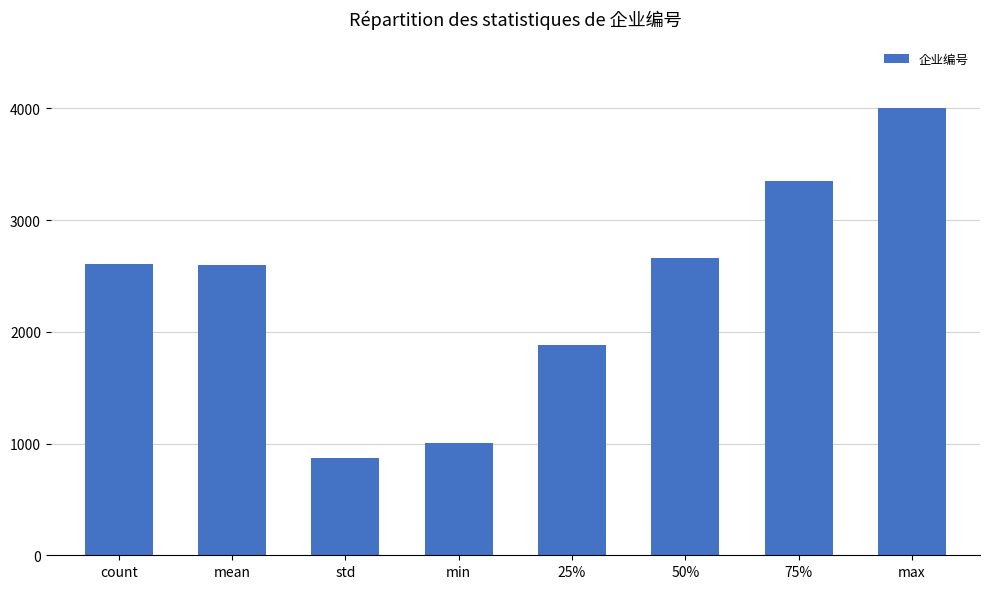

Which category has the lowest value across all series?

std